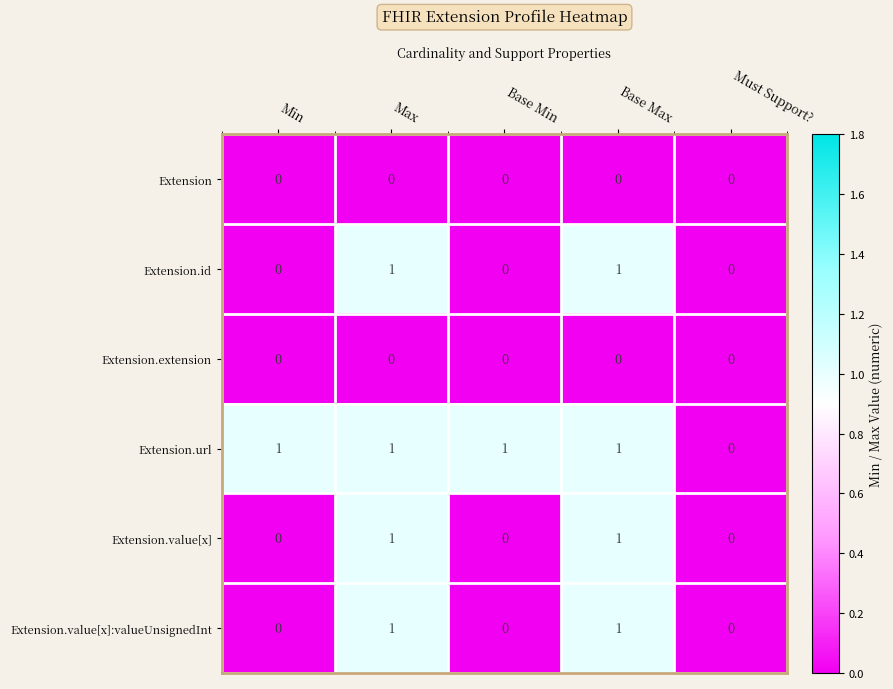

Count the Extension.id values in the range 0 to 1.

5